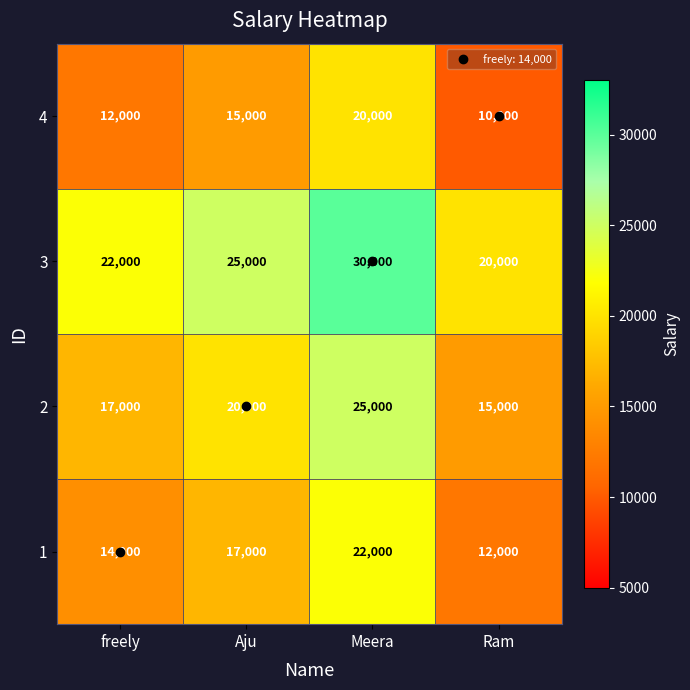

What is the approximate value of 1 at Aju, to the nearest 100?

17000